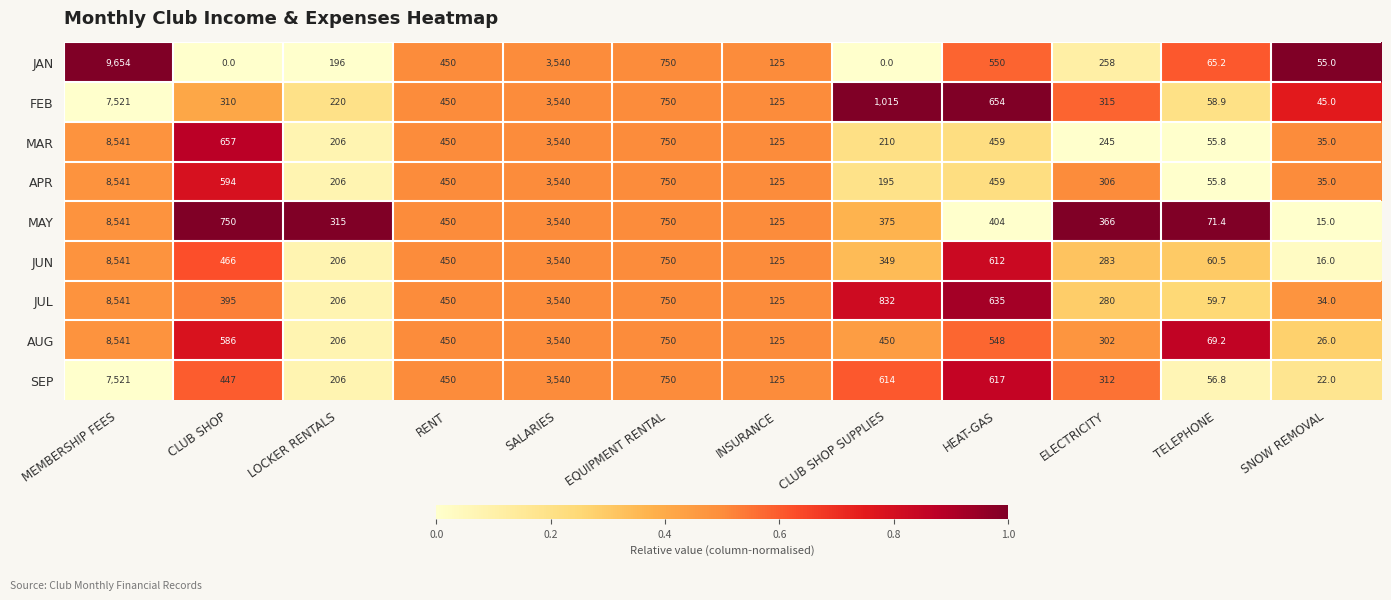

At which category does the chart reach its peak across all series?

MEMBERSHIP FEES